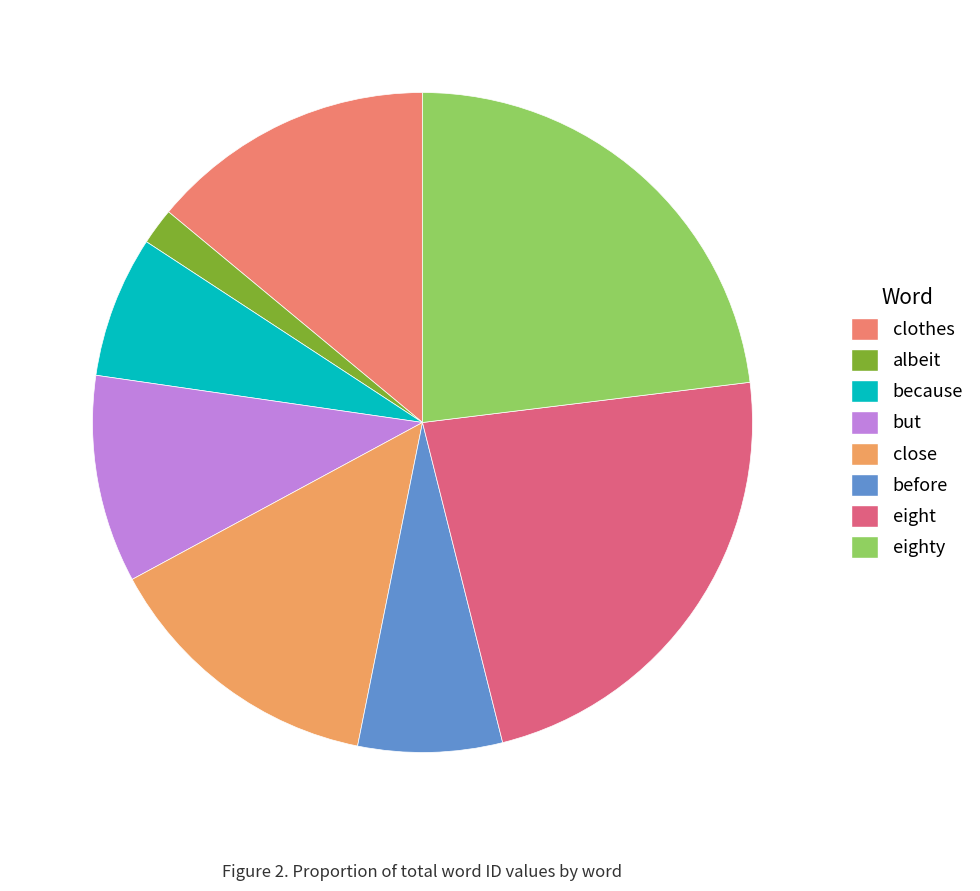

Which has a higher value, clothes or because?

clothes